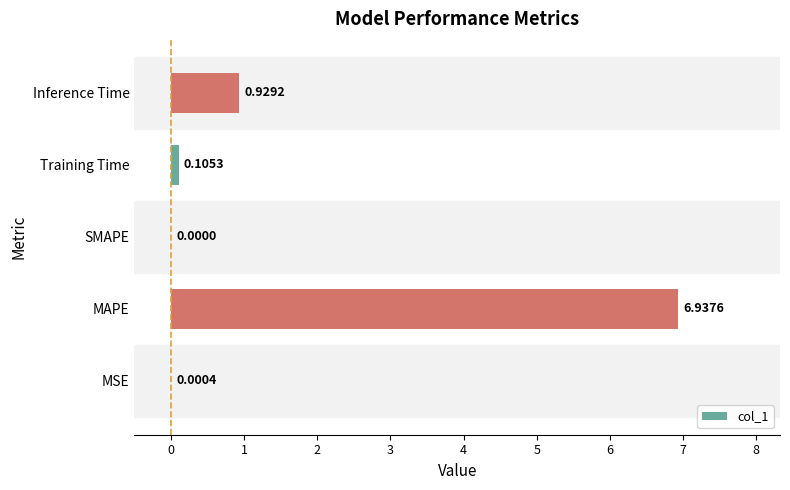

At which category does the chart reach its peak across all series?

MAPE